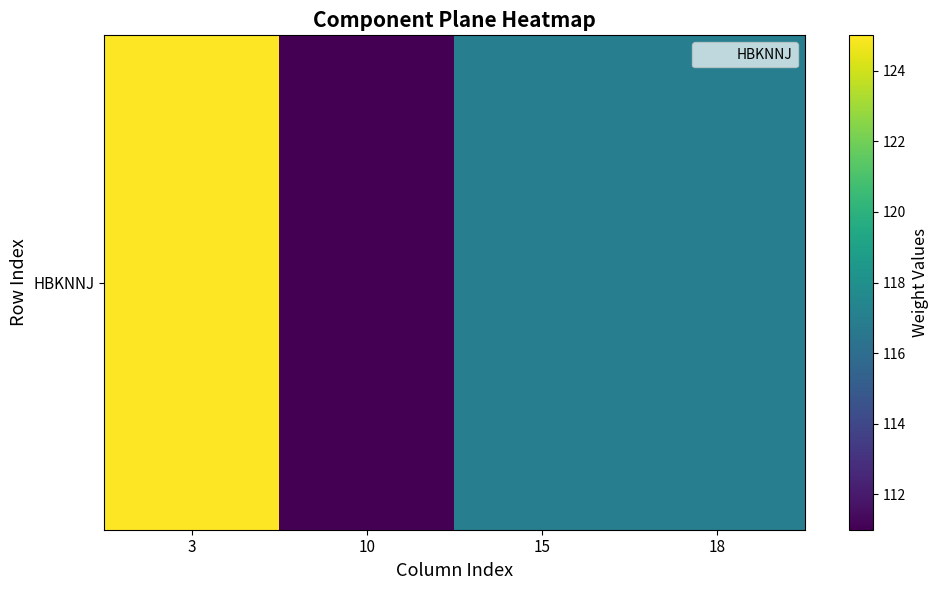

Which category has the highest value across all series?

3